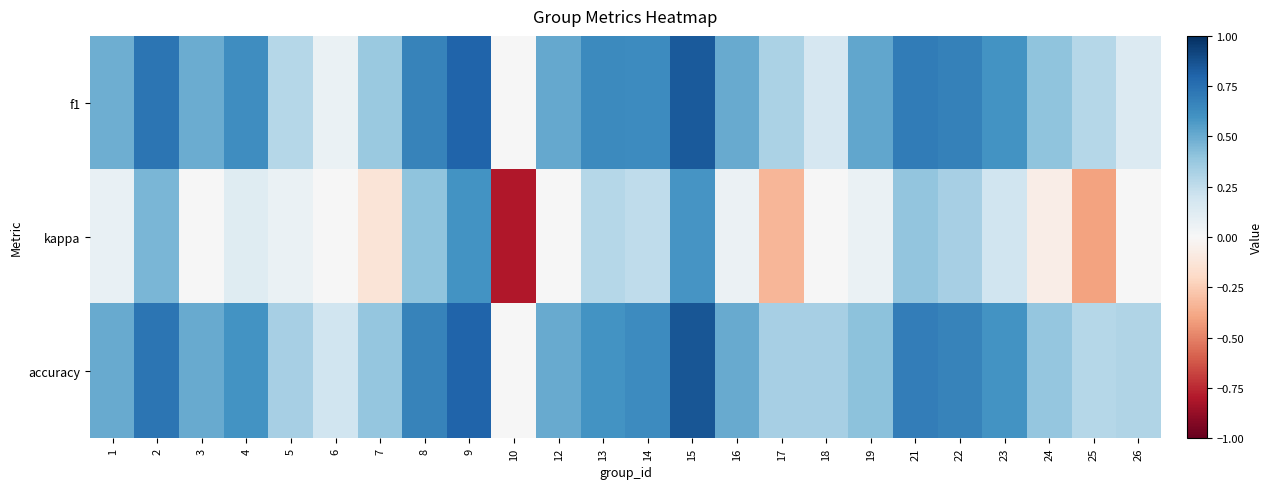

Reading right to left, what are all the values shown in this chart?

f1: 26=0.1	25=0.3	24=0.4	23=0.6	22=0.7	21=0.7	19=0.5	18=0.2	17=0.3	16=0.5	15=0.8	14=0.6	13=0.6	12=0.5	10=0.0	9=0.8	8=0.7	7=0.4	6=0.1	5=0.3	4=0.6	3=0.5	2=0.7	1=0.5
kappa: 26=0.0	25=-0.4	24=-0.1	23=0.2	22=0.3	21=0.4	19=0.1	18=0.0	17=-0.3	16=0.1	15=0.6	14=0.2	13=0.3	12=0.0	10=-0.8	9=0.6	8=0.4	7=-0.1	6=0.0	5=0.1	4=0.1	3=0.0	2=0.5	1=0.1
accuracy: 26=0.3	25=0.3	24=0.4	23=0.6	22=0.7	21=0.7	19=0.4	18=0.3	17=0.3	16=0.5	15=0.9	14=0.6	13=0.6	12=0.5	10=0.0	9=0.8	8=0.7	7=0.4	6=0.2	5=0.3	4=0.6	3=0.5	2=0.7	1=0.5